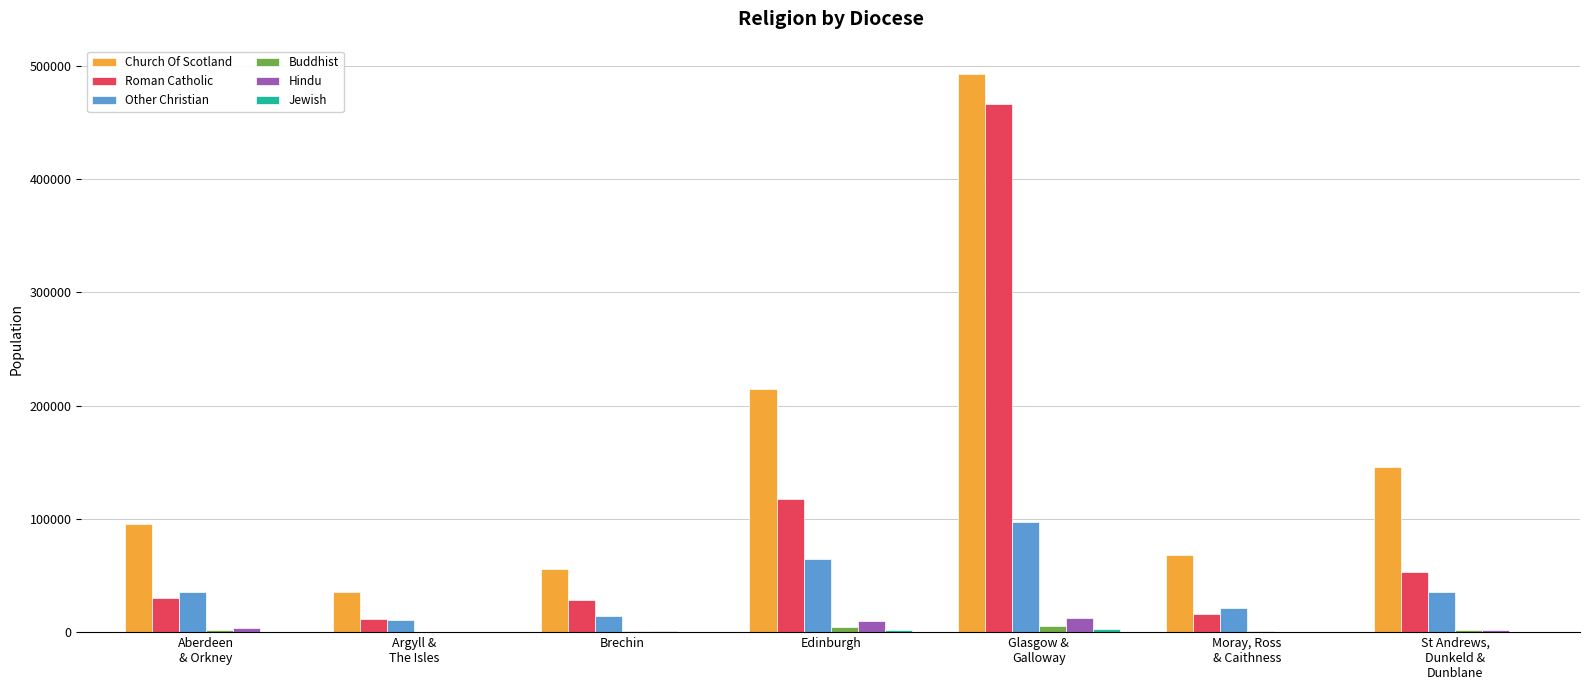

What is the maximum value for Church Of Scotland?

492766.3